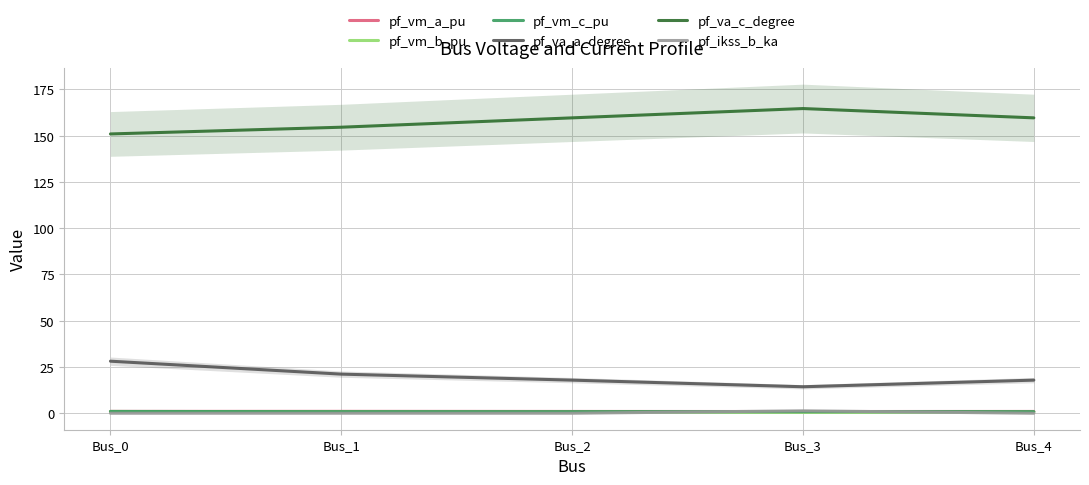

Reading left to right, what are all the values shown in this chart?

pf_vm_a_pu: 1.0	1.0	1.0	0.9	1.0
pf_vm_b_pu: 0.9	0.8	0.6	0.5	0.6
pf_vm_c_pu: 1.0	0.9	0.9	0.9	0.9
pf_va_a_degree: 28.1	21.1	17.9	14.3	17.9
pf_va_c_degree: 150.9	154.6	159.6	164.6	159.6
pf_ikss_b_ka: 0.0	0.0	0.0	1.3	0.0